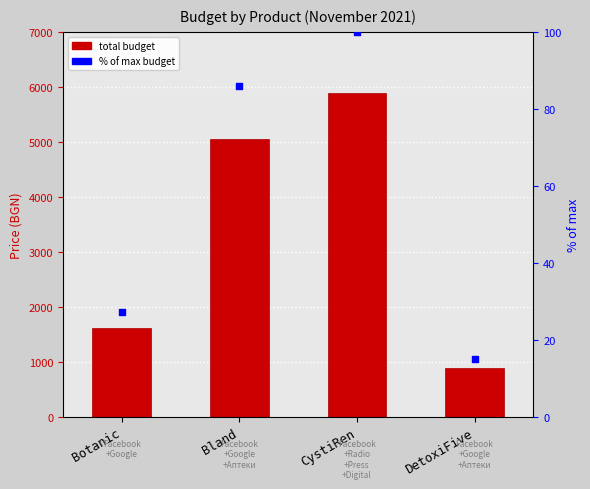

Is the value of % of max at DetoxiFive greater than the value of total budget at Bland?

No